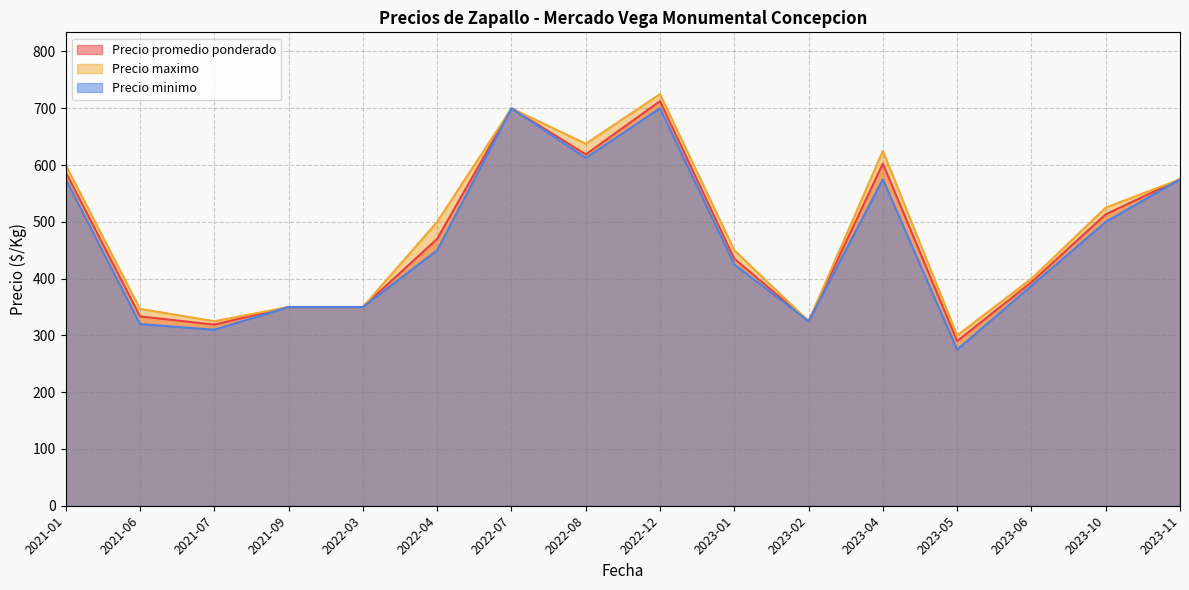

At which category is the sum across all series the highest?

2022-12